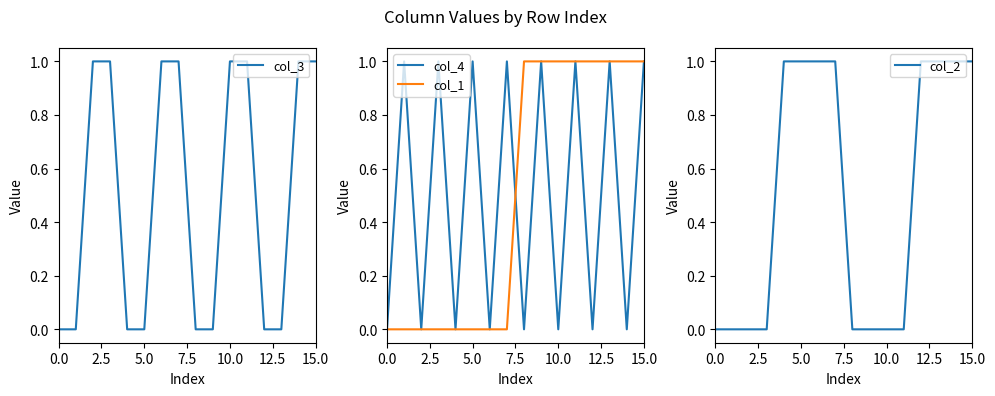

At how many categories does at least one series exceed 0?

15